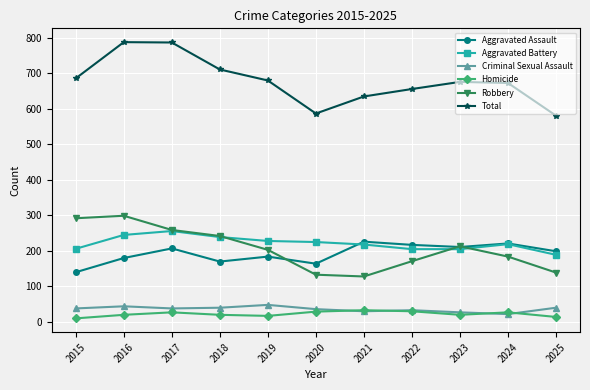

The value of Total at 2022 is 263. True or false?

False